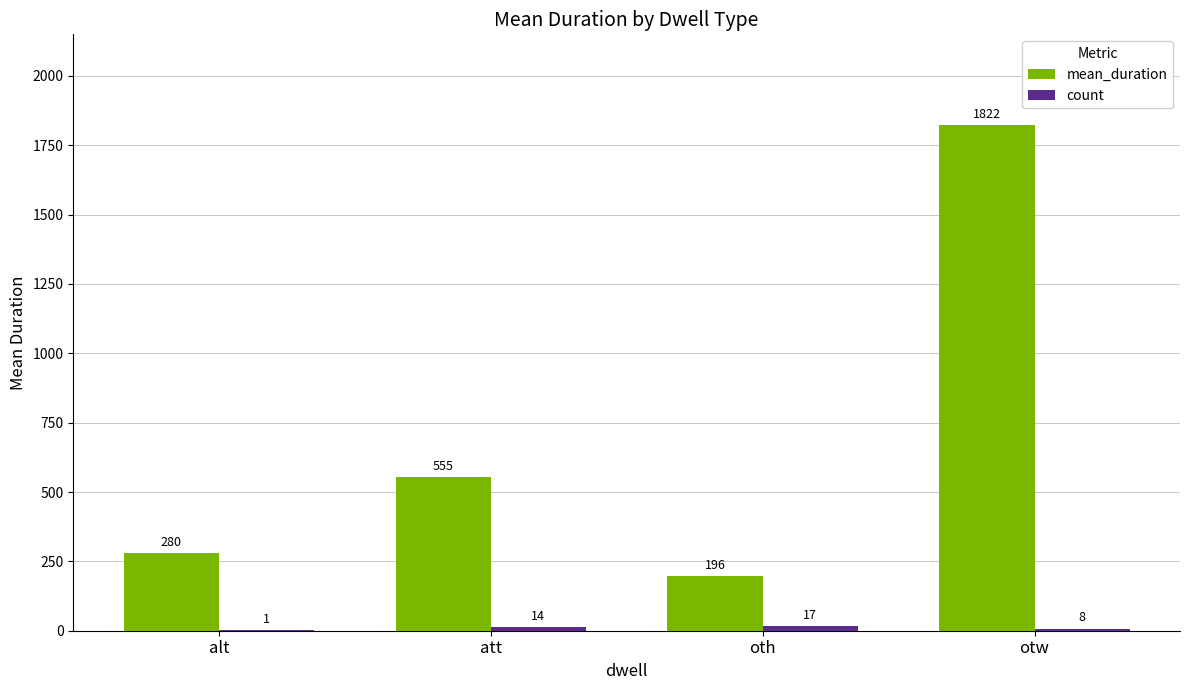

How many values in the mean_duration series exceed 554?

2